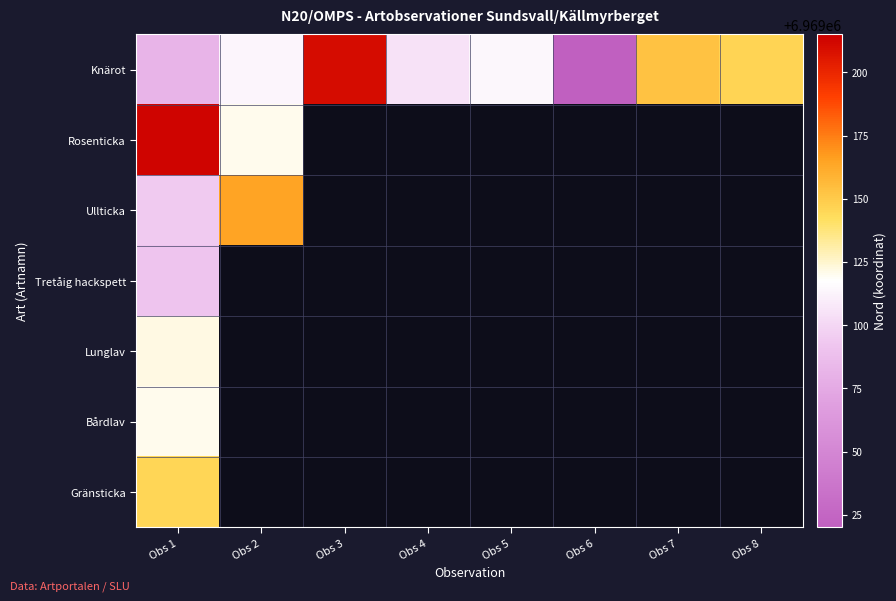

Which category has the highest value across all series?

Obs 1